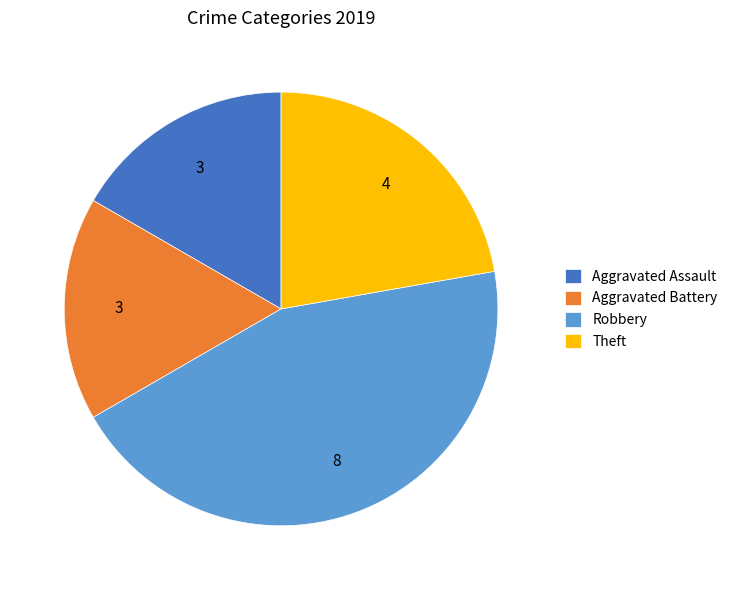

Does Aggravated Assault represent more than half of the total?

No